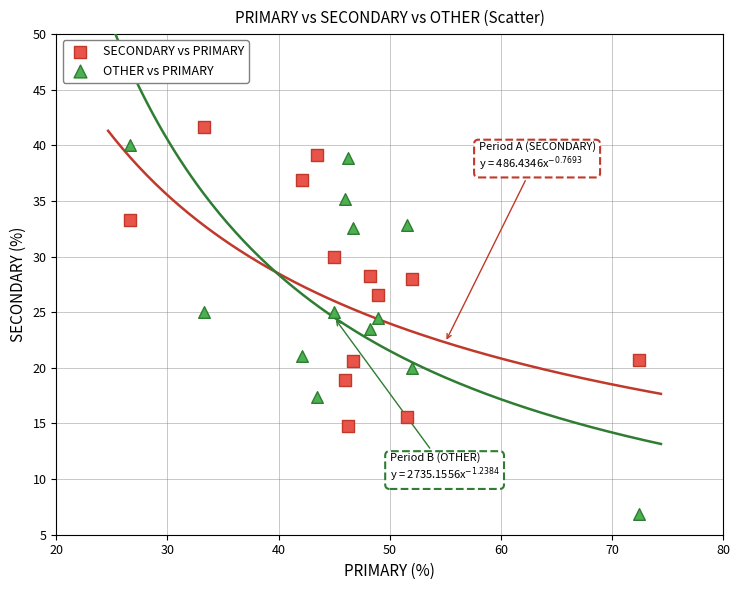

Across all data points, what is the range of Y values (max minus min)?

34.8